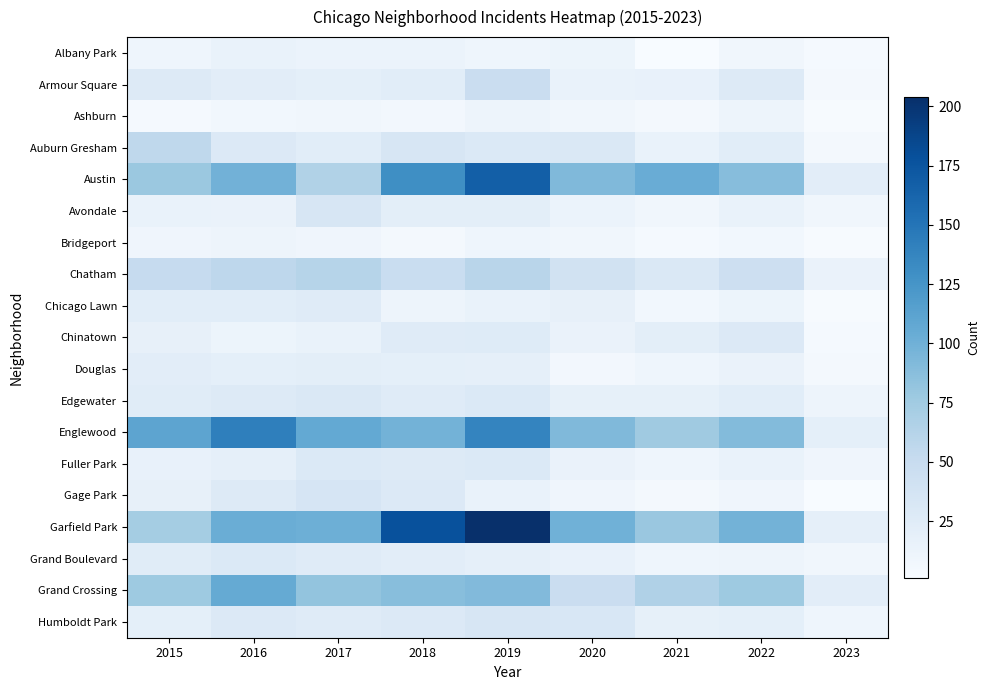

What is the total value across all series at 2023?

173